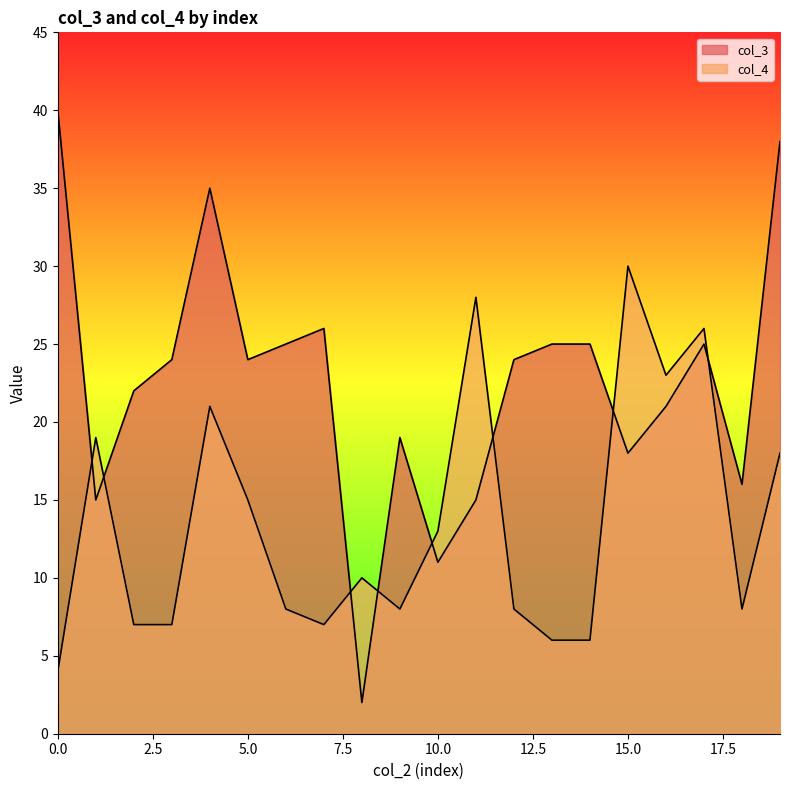

How many interior local peaks does the col_4 series have?

6